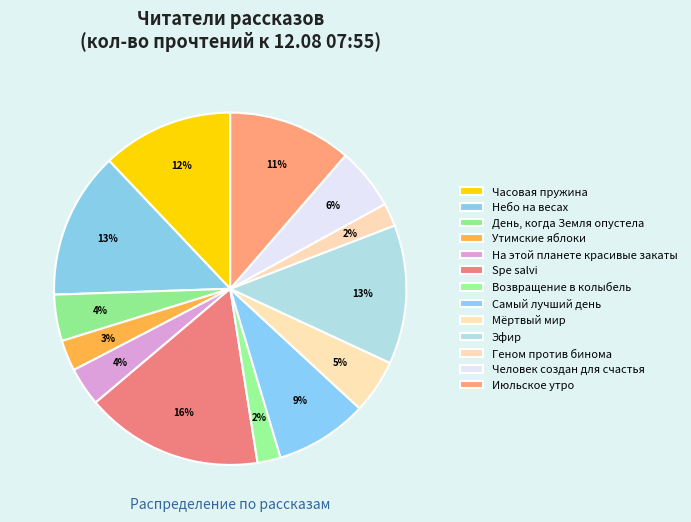

Which slice is the largest?

Spe salvi